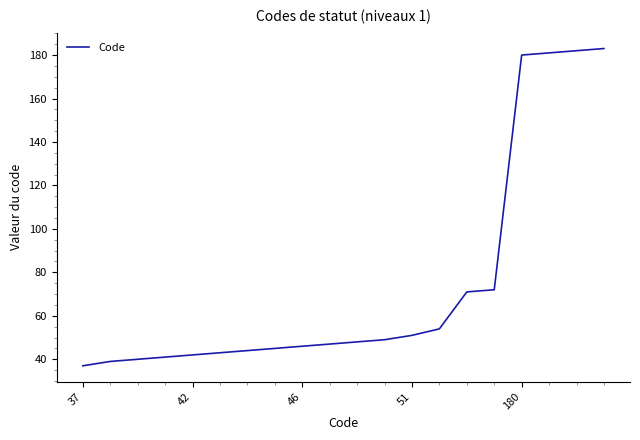

What is the greatest value displayed?

183